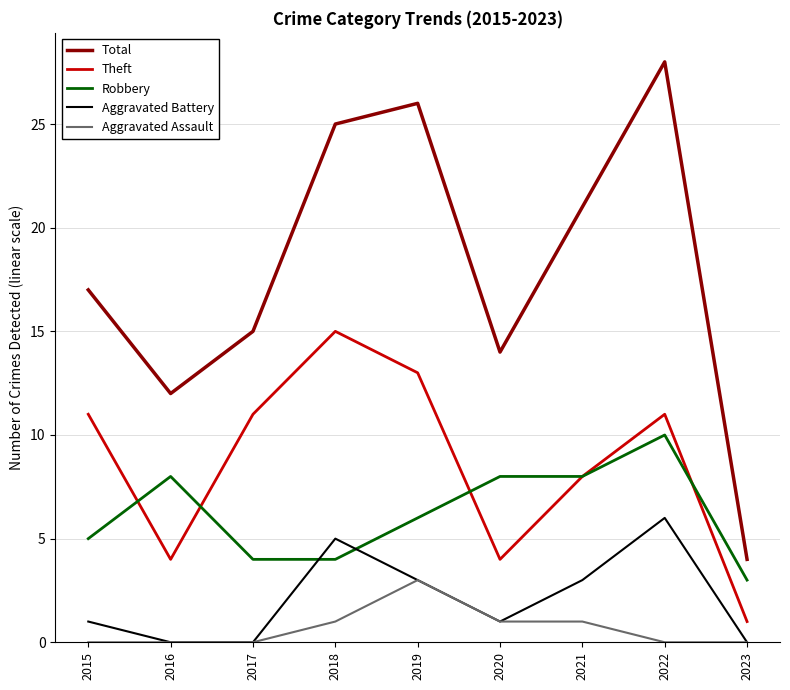

At which label does Total reach its minimum?

2023